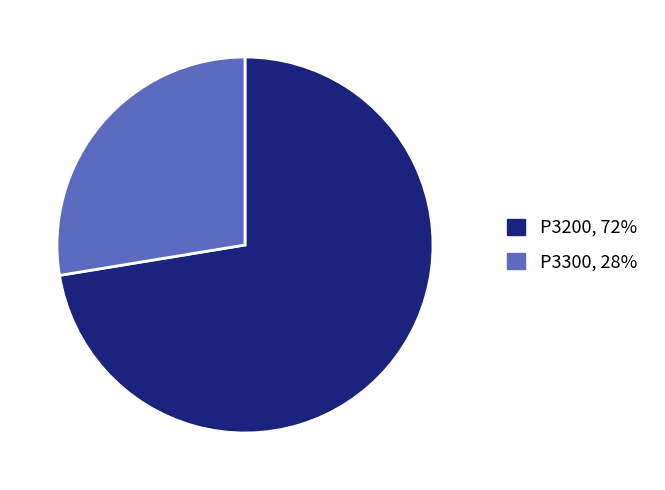

Count the number of slices in the pie.

2